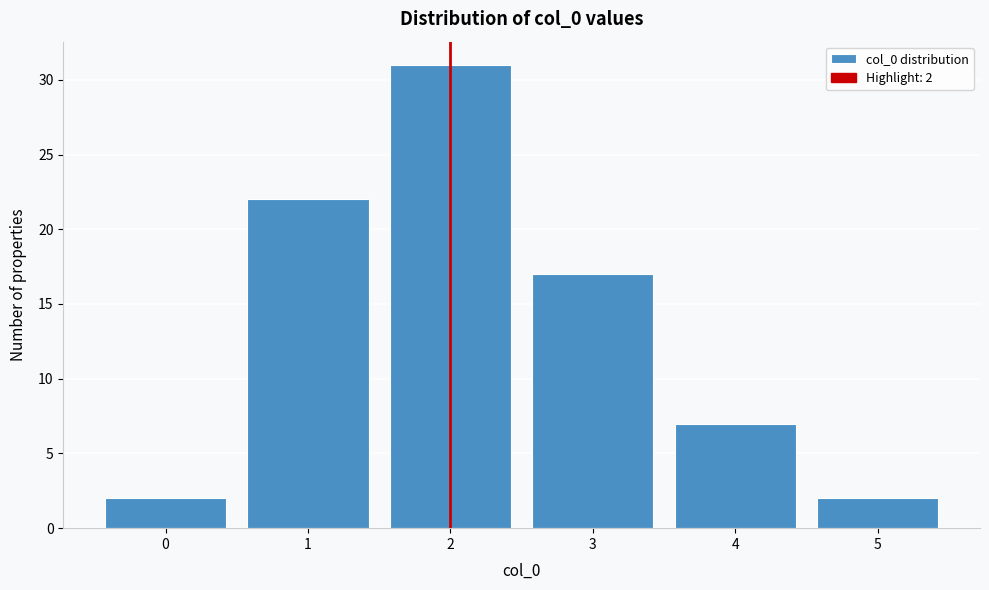

Which range on the x-axis has the tallest bar?

1.5 to 2.5